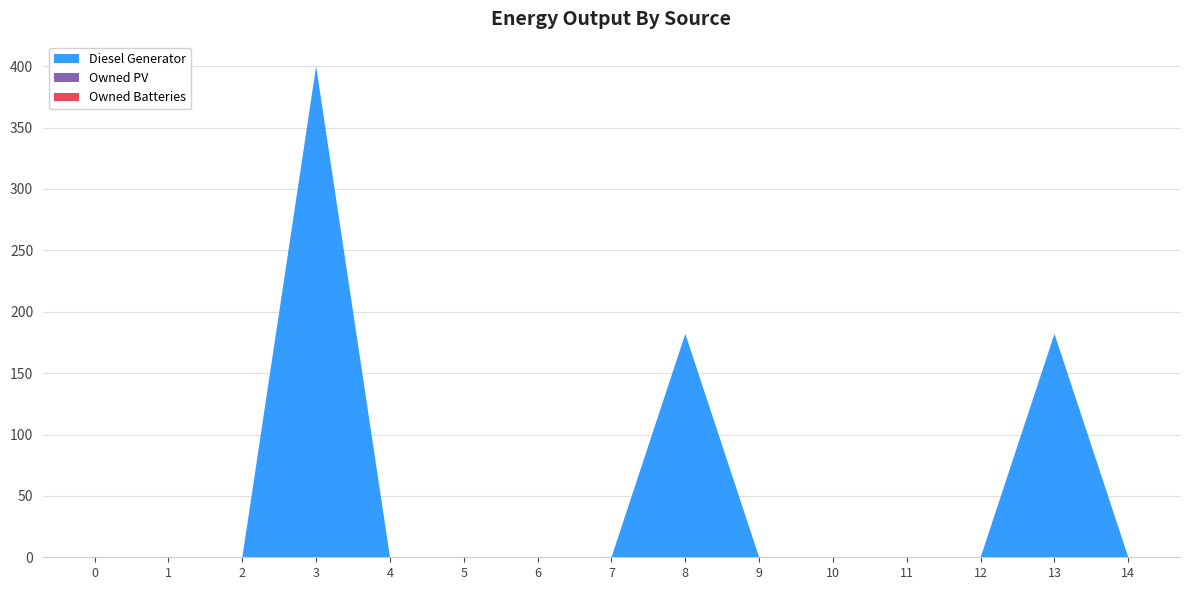

Reading left to right, transcribe all the data shown in this chart.

Diesel Generator: 0	0	0	400	0	0	0	0	182	0	0	0	0	182	0
Owned PV: 0	0	0	0	0	0	0	0	0	0	0	0	0	0	0
Owned Batteries: 0	0	0	0	0	0	0	0	0	0	0	0	0	0	0